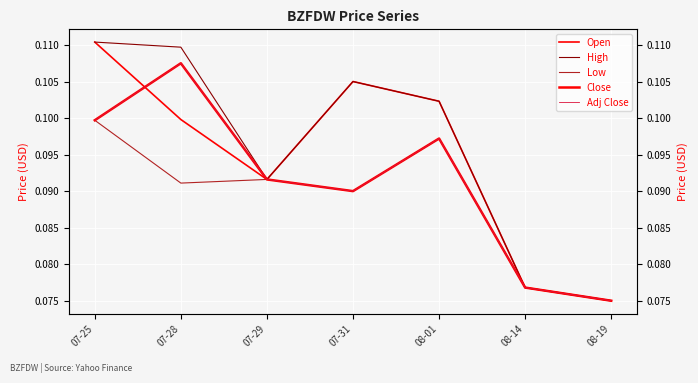

Between 07-28 and 07-29, which series saw the biggest shift?

High